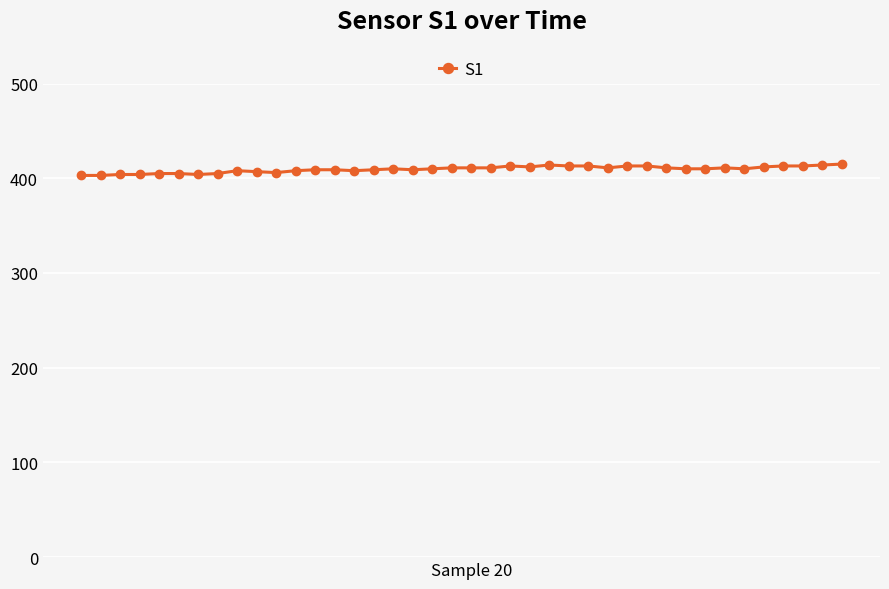

What is the greatest value displayed?

415